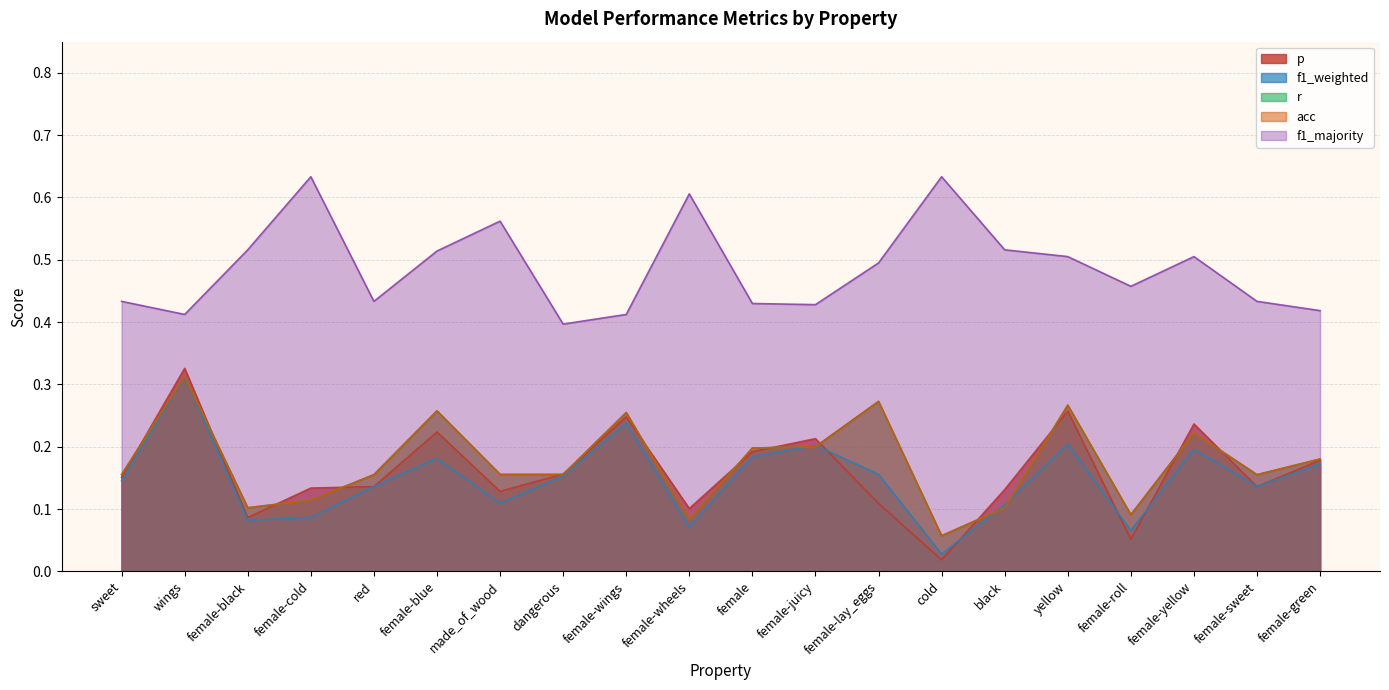

What is the label of the 18th point from the left?

female-yellow